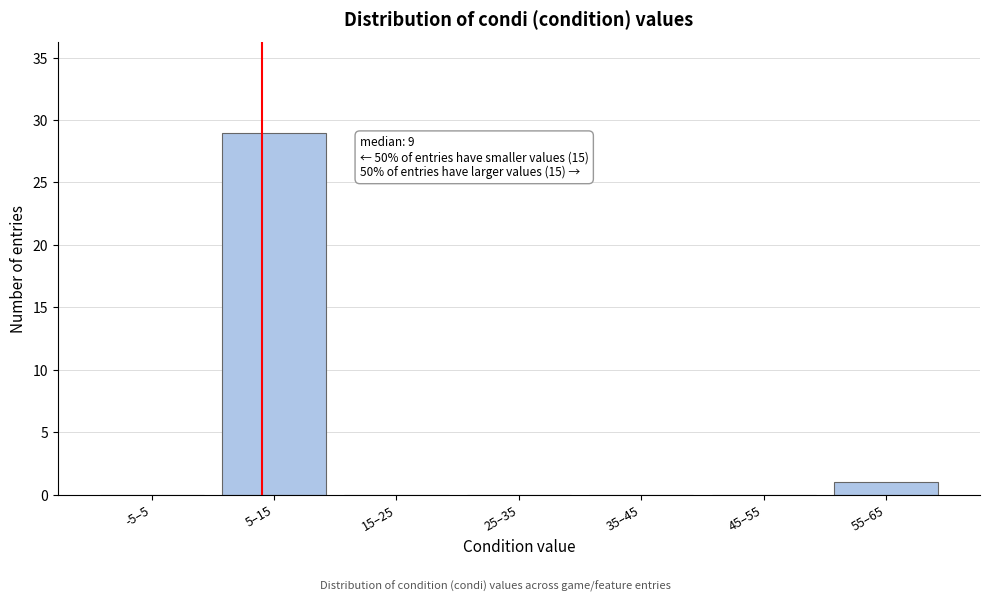

Reading right to left, what are all the values shown in this chart?

55–65=1	45–55=0	35–45=0	25–35=0	15–25=0	5–15=29	-5–5=0